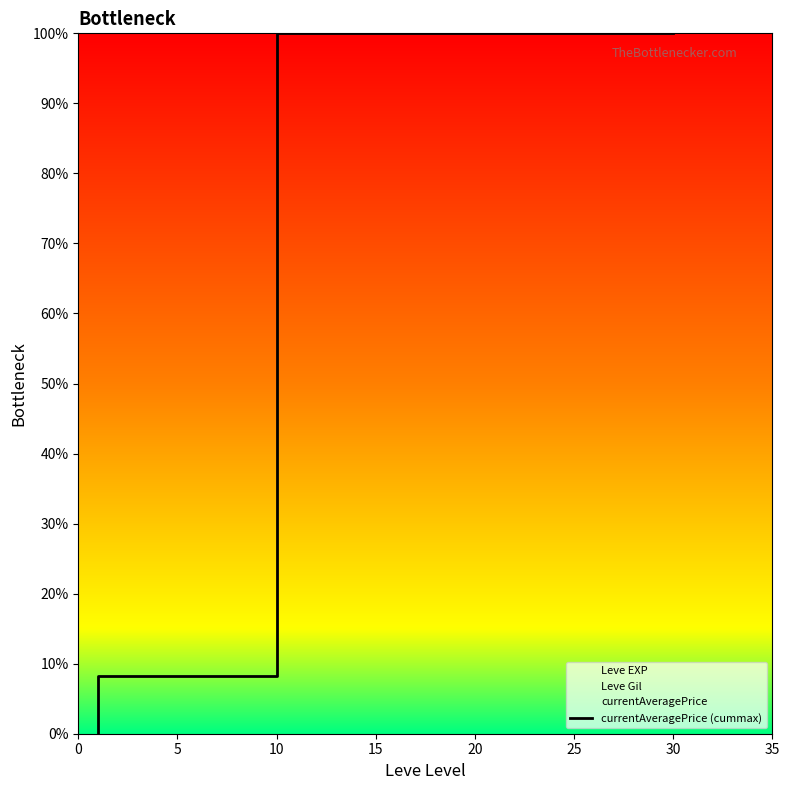

What is the label of the 11th point from the left?

5